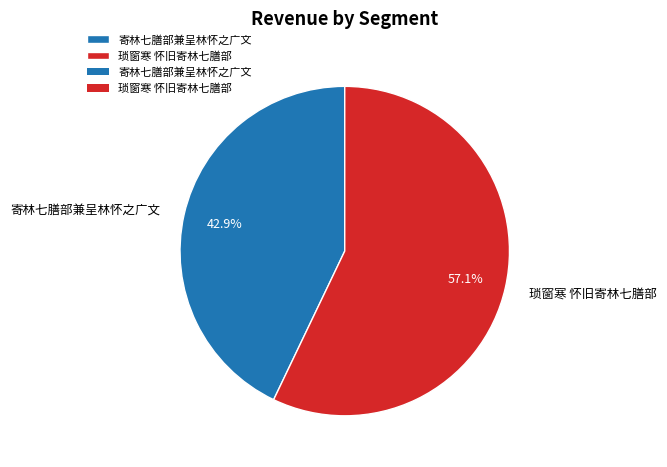

True or false: 琐窗寒 怀旧寄林七膳部 accounts for 46% of the total.

False